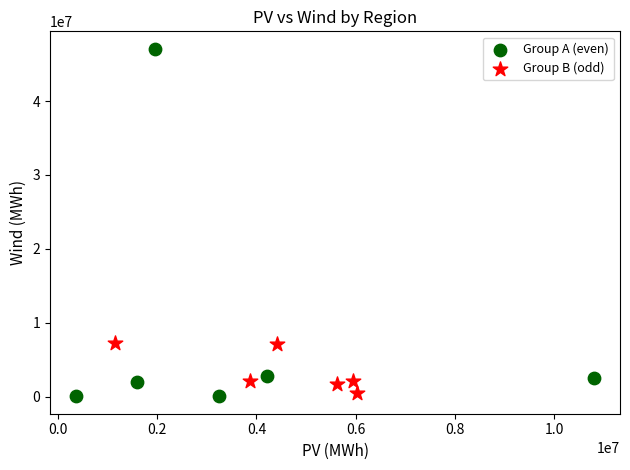

Which series contains the highest Y value?

Group A (even)